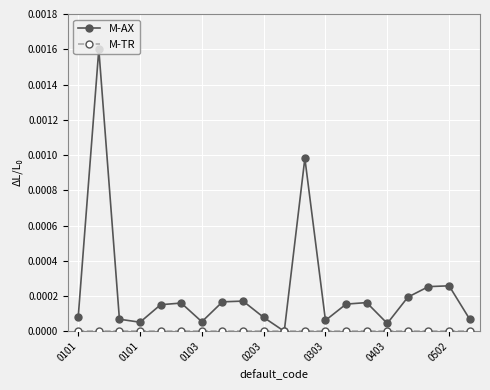

True or false: M-AX has more than 0 points higher than both neighbors.

True